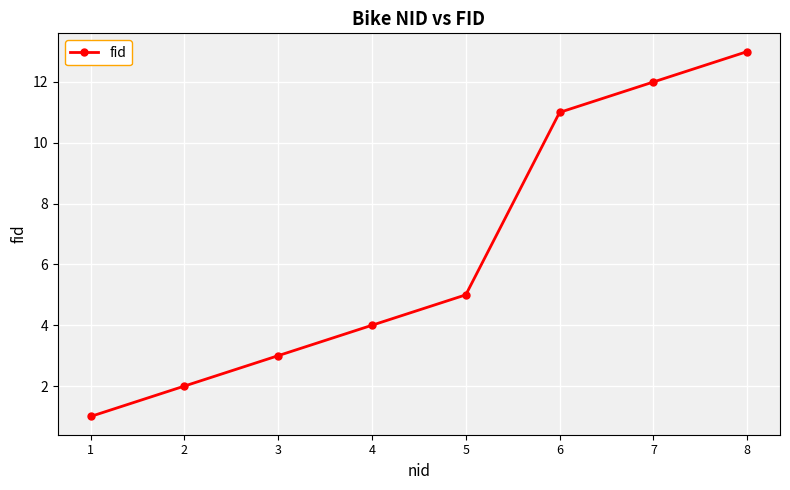

The chart shows a value of 0 at 1. True or false?

False